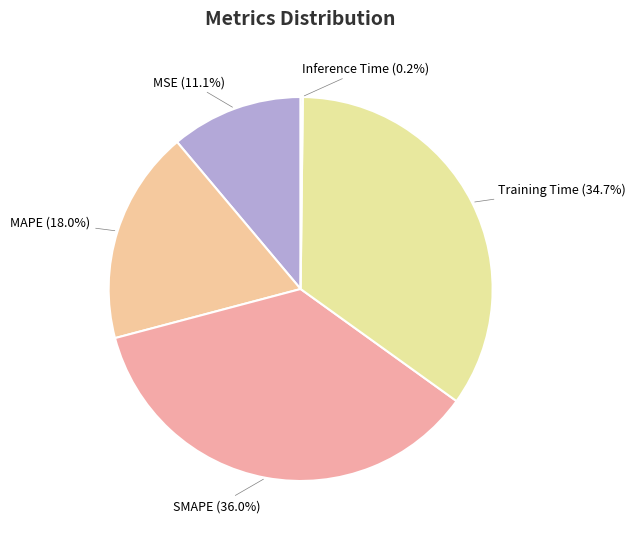

Is it true that MAPE is 27% of the pie?

False